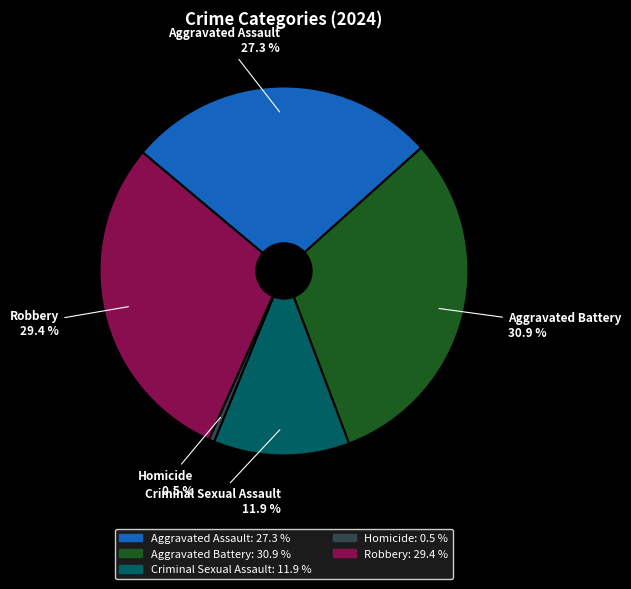

What is the largest slice in the pie chart?

Aggravated Battery